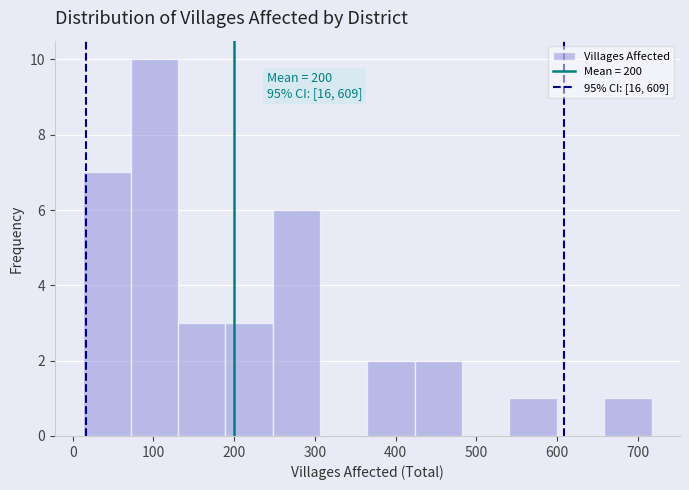

Which range on the x-axis has the tallest bar?

70 to 130